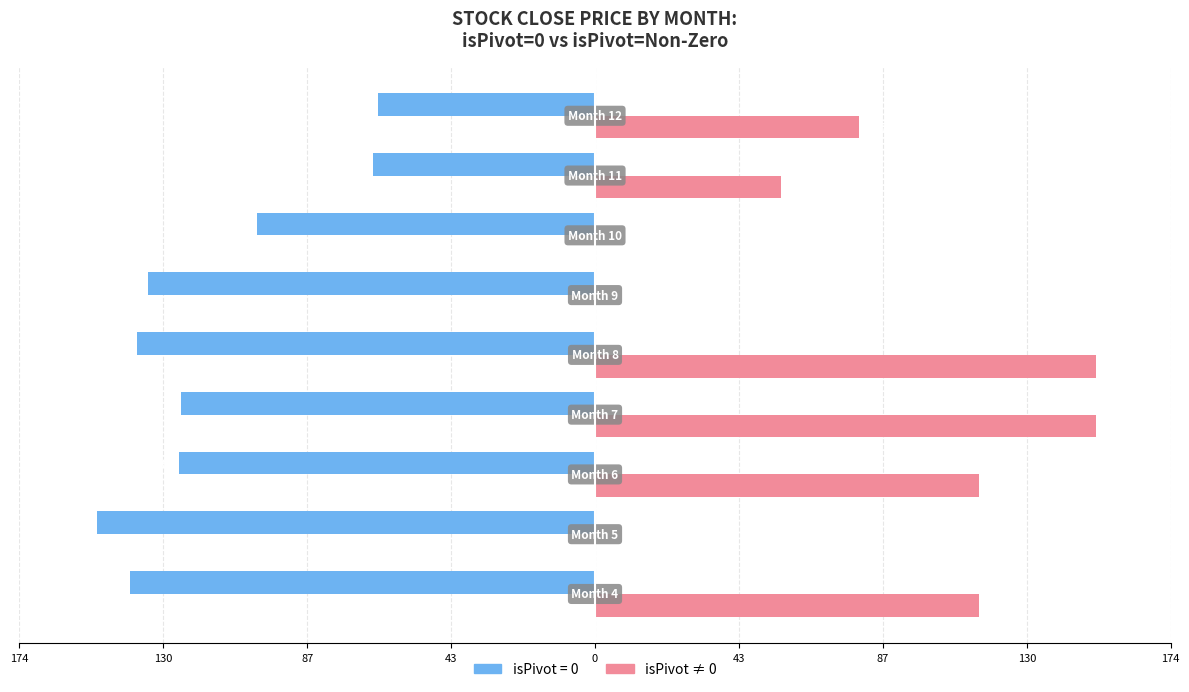

Count the number of categories in the chart.

9